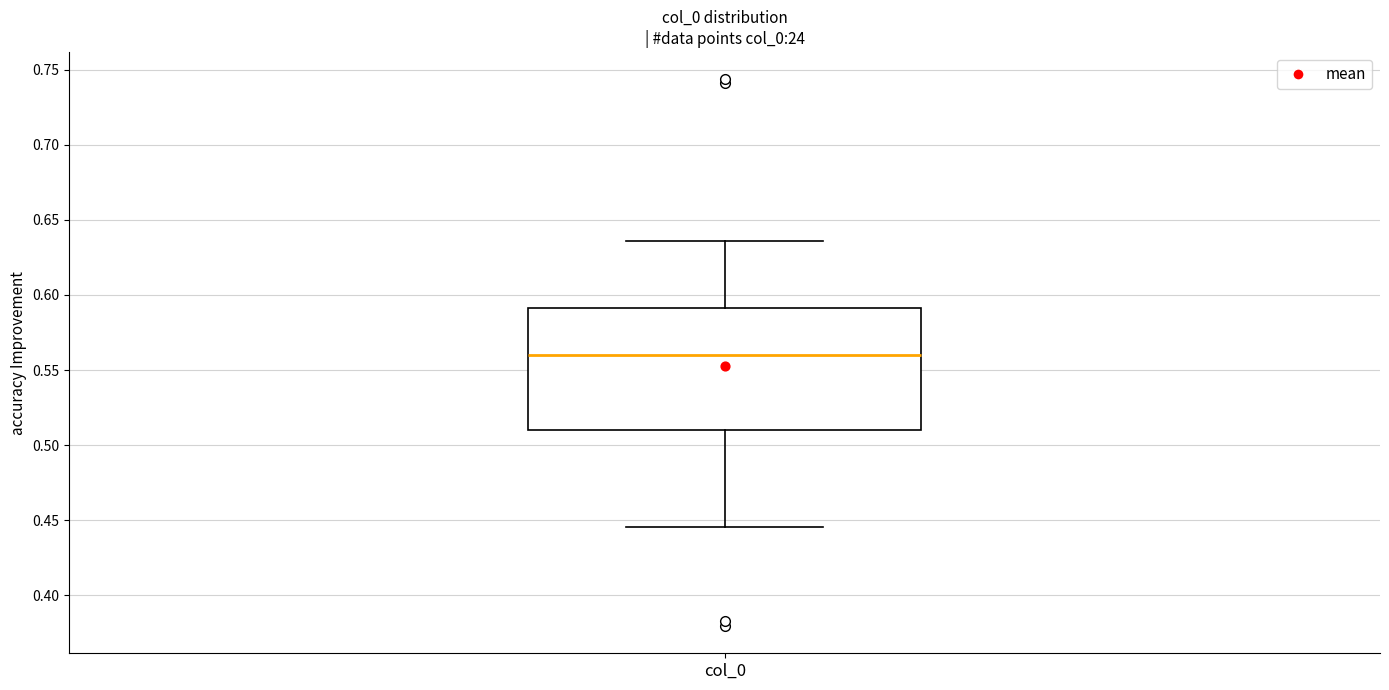

Read this box plot against the y-axis: the position of the median line, the range covered by the box, and the ends of both whiskers. The values are not printed on the chart, so give them approximately, as read against the axis.

median 0.560, box 0.510 to 0.590, whiskers 0.445 to 0.635